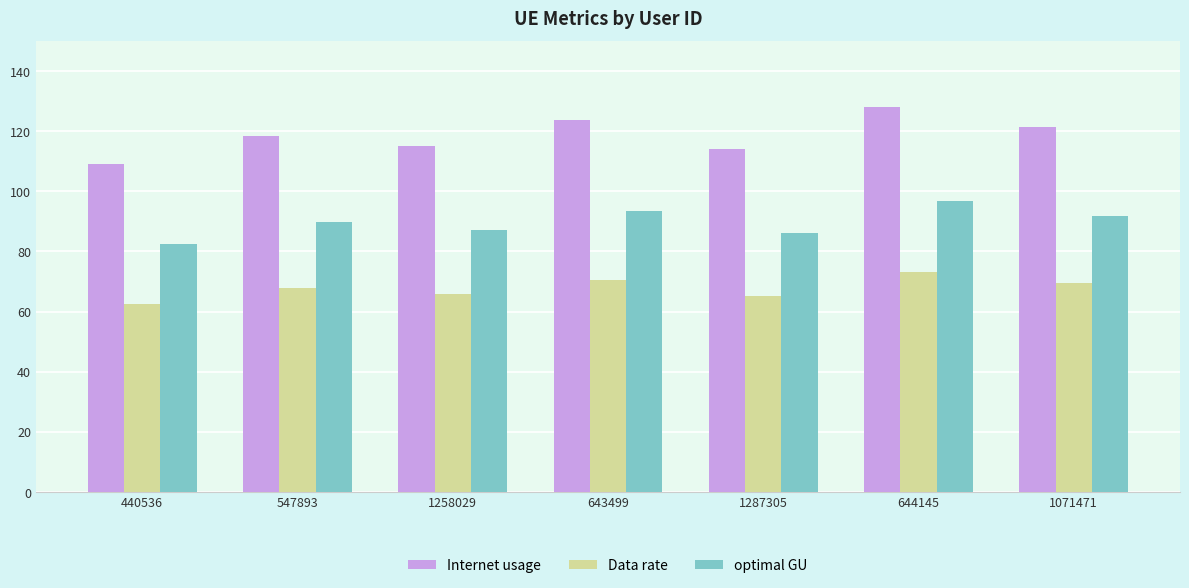

What position from the right is 1287305?

3